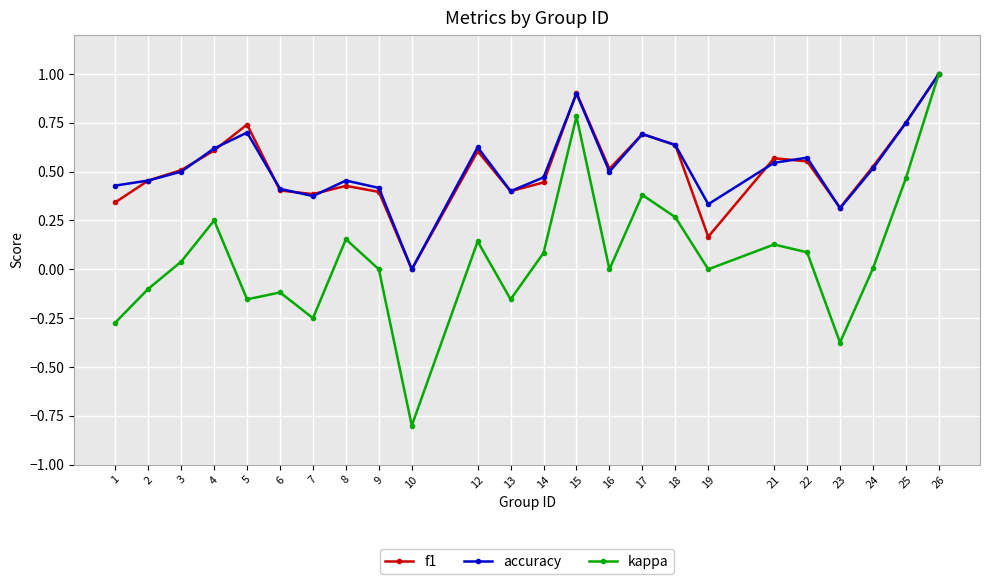

Between 3 and 23, which series saw the biggest shift?

kappa